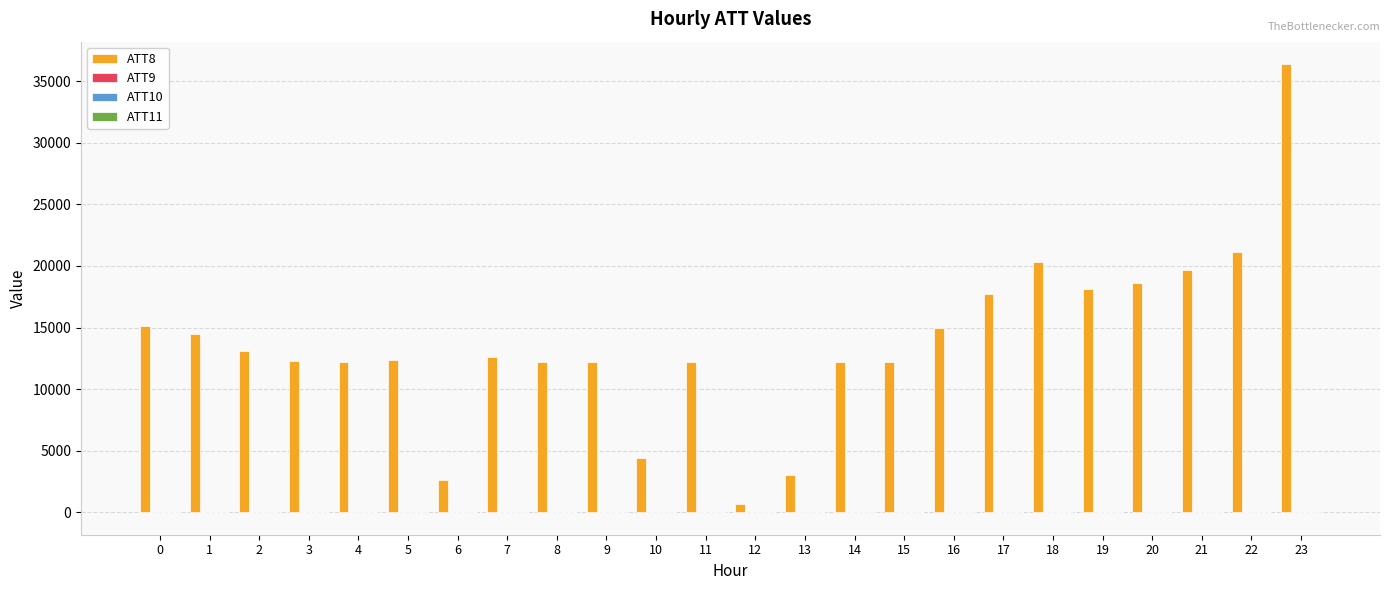

What is the greatest value displayed?

36400.0